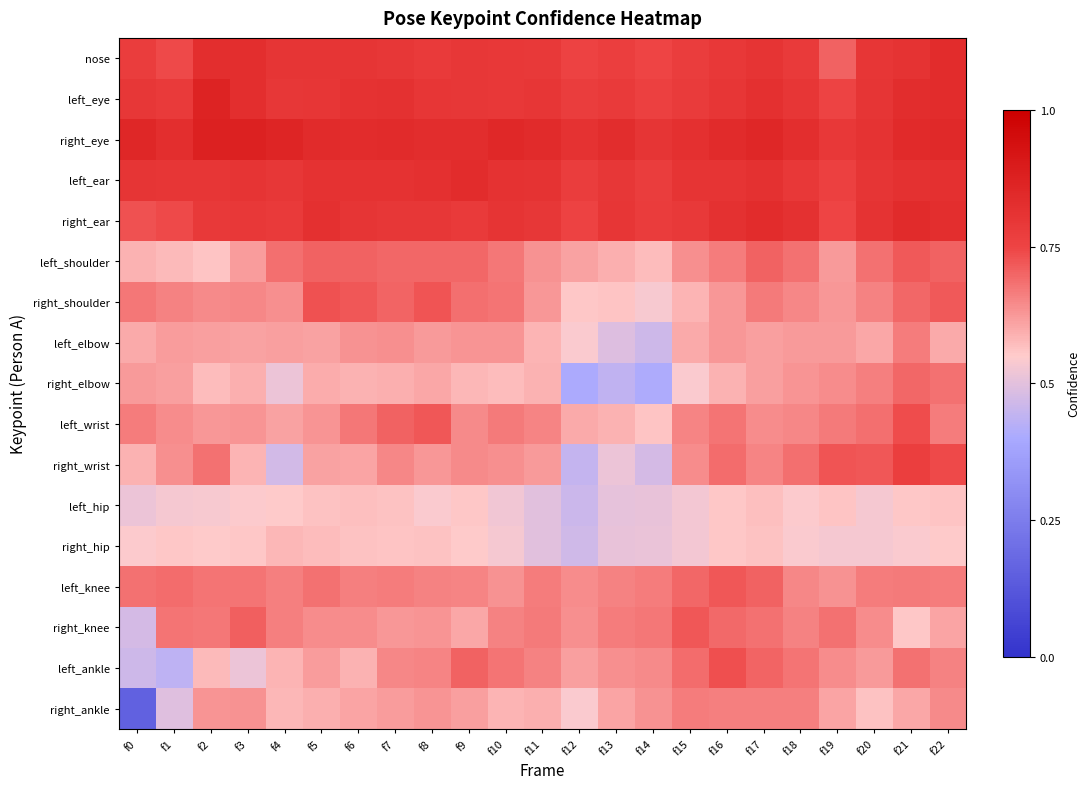

Reading left to right, list all the values displayed in this chart.

nose: f0=0.8	f1=0.7	f2=0.8	f3=0.8	f4=0.8	f5=0.8	f6=0.8	f7=0.8	f8=0.8	f9=0.8	f10=0.8	f11=0.8	f12=0.8	f13=0.8	f14=0.7	f15=0.8	f16=0.8	f17=0.8	f18=0.8	f19=0.7	f20=0.8	f21=0.8	f22=0.8
left_eye: f0=0.8	f1=0.8	f2=0.9	f3=0.8	f4=0.8	f5=0.8	f6=0.8	f7=0.8	f8=0.8	f9=0.8	f10=0.8	f11=0.8	f12=0.8	f13=0.8	f14=0.8	f15=0.8	f16=0.8	f17=0.8	f18=0.8	f19=0.8	f20=0.8	f21=0.8	f22=0.8
right_eye: f0=0.9	f1=0.8	f2=0.9	f3=0.9	f4=0.9	f5=0.8	f6=0.8	f7=0.8	f8=0.8	f9=0.8	f10=0.8	f11=0.8	f12=0.8	f13=0.8	f14=0.8	f15=0.8	f16=0.8	f17=0.9	f18=0.8	f19=0.8	f20=0.8	f21=0.8	f22=0.8
left_ear: f0=0.8	f1=0.8	f2=0.8	f3=0.8	f4=0.8	f5=0.8	f6=0.8	f7=0.8	f8=0.8	f9=0.8	f10=0.8	f11=0.8	f12=0.8	f13=0.8	f14=0.8	f15=0.8	f16=0.8	f17=0.8	f18=0.8	f19=0.8	f20=0.8	f21=0.8	f22=0.8
right_ear: f0=0.7	f1=0.7	f2=0.8	f3=0.8	f4=0.8	f5=0.8	f6=0.8	f7=0.8	f8=0.8	f9=0.8	f10=0.8	f11=0.8	f12=0.8	f13=0.8	f14=0.8	f15=0.8	f16=0.8	f17=0.8	f18=0.8	f19=0.7	f20=0.8	f21=0.8	f22=0.8
left_shoulder: f0=0.6	f1=0.6	f2=0.6	f3=0.6	f4=0.7	f5=0.7	f6=0.7	f7=0.7	f8=0.7	f9=0.7	f10=0.7	f11=0.6	f12=0.6	f13=0.6	f14=0.6	f15=0.6	f16=0.7	f17=0.7	f18=0.7	f19=0.6	f20=0.7	f21=0.7	f22=0.7
right_shoulder: f0=0.7	f1=0.7	f2=0.6	f3=0.6	f4=0.6	f5=0.7	f6=0.7	f7=0.7	f8=0.7	f9=0.7	f10=0.7	f11=0.6	f12=0.6	f13=0.6	f14=0.5	f15=0.6	f16=0.6	f17=0.7	f18=0.7	f19=0.6	f20=0.7	f21=0.7	f22=0.7
left_elbow: f0=0.6	f1=0.6	f2=0.6	f3=0.6	f4=0.6	f5=0.6	f6=0.6	f7=0.6	f8=0.6	f9=0.6	f10=0.6	f11=0.6	f12=0.5	f13=0.5	f14=0.5	f15=0.6	f16=0.6	f17=0.6	f18=0.6	f19=0.6	f20=0.6	f21=0.7	f22=0.6
right_elbow: f0=0.6	f1=0.6	f2=0.6	f3=0.6	f4=0.5	f5=0.6	f6=0.6	f7=0.6	f8=0.6	f9=0.6	f10=0.6	f11=0.6	f12=0.4	f13=0.4	f14=0.4	f15=0.5	f16=0.6	f17=0.6	f18=0.6	f19=0.6	f20=0.7	f21=0.7	f22=0.7
left_wrist: f0=0.7	f1=0.6	f2=0.6	f3=0.6	f4=0.6	f5=0.6	f6=0.7	f7=0.7	f8=0.7	f9=0.6	f10=0.7	f11=0.7	f12=0.6	f13=0.6	f14=0.6	f15=0.7	f16=0.7	f17=0.6	f18=0.7	f19=0.7	f20=0.7	f21=0.7	f22=0.7
right_wrist: f0=0.6	f1=0.6	f2=0.7	f3=0.6	f4=0.5	f5=0.6	f6=0.6	f7=0.7	f8=0.6	f9=0.6	f10=0.6	f11=0.6	f12=0.4	f13=0.5	f14=0.5	f15=0.6	f16=0.7	f17=0.7	f18=0.7	f19=0.7	f20=0.7	f21=0.8	f22=0.7
left_hip: f0=0.5	f1=0.5	f2=0.5	f3=0.5	f4=0.6	f5=0.6	f6=0.6	f7=0.6	f8=0.5	f9=0.6	f10=0.5	f11=0.5	f12=0.5	f13=0.5	f14=0.5	f15=0.5	f16=0.6	f17=0.6	f18=0.5	f19=0.6	f20=0.5	f21=0.6	f22=0.6
right_hip: f0=0.5	f1=0.6	f2=0.6	f3=0.6	f4=0.6	f5=0.6	f6=0.6	f7=0.6	f8=0.6	f9=0.6	f10=0.5	f11=0.5	f12=0.5	f13=0.5	f14=0.5	f15=0.5	f16=0.6	f17=0.6	f18=0.5	f19=0.5	f20=0.5	f21=0.5	f22=0.6
left_knee: f0=0.7	f1=0.7	f2=0.7	f3=0.7	f4=0.7	f5=0.7	f6=0.7	f7=0.7	f8=0.7	f9=0.7	f10=0.6	f11=0.7	f12=0.6	f13=0.7	f14=0.7	f15=0.7	f16=0.7	f17=0.7	f18=0.6	f19=0.6	f20=0.7	f21=0.7	f22=0.7
right_knee: f0=0.5	f1=0.7	f2=0.7	f3=0.7	f4=0.7	f5=0.6	f6=0.6	f7=0.6	f8=0.6	f9=0.6	f10=0.7	f11=0.7	f12=0.6	f13=0.7	f14=0.7	f15=0.7	f16=0.7	f17=0.7	f18=0.7	f19=0.7	f20=0.6	f21=0.6	f22=0.6
left_ankle: f0=0.5	f1=0.4	f2=0.6	f3=0.5	f4=0.6	f5=0.6	f6=0.6	f7=0.6	f8=0.7	f9=0.7	f10=0.7	f11=0.7	f12=0.6	f13=0.6	f14=0.6	f15=0.7	f16=0.7	f17=0.7	f18=0.7	f19=0.6	f20=0.6	f21=0.7	f22=0.7
right_ankle: f0=0.2	f1=0.5	f2=0.6	f3=0.6	f4=0.6	f5=0.6	f6=0.6	f7=0.6	f8=0.6	f9=0.6	f10=0.6	f11=0.6	f12=0.5	f13=0.6	f14=0.6	f15=0.7	f16=0.7	f17=0.7	f18=0.7	f19=0.6	f20=0.6	f21=0.6	f22=0.6